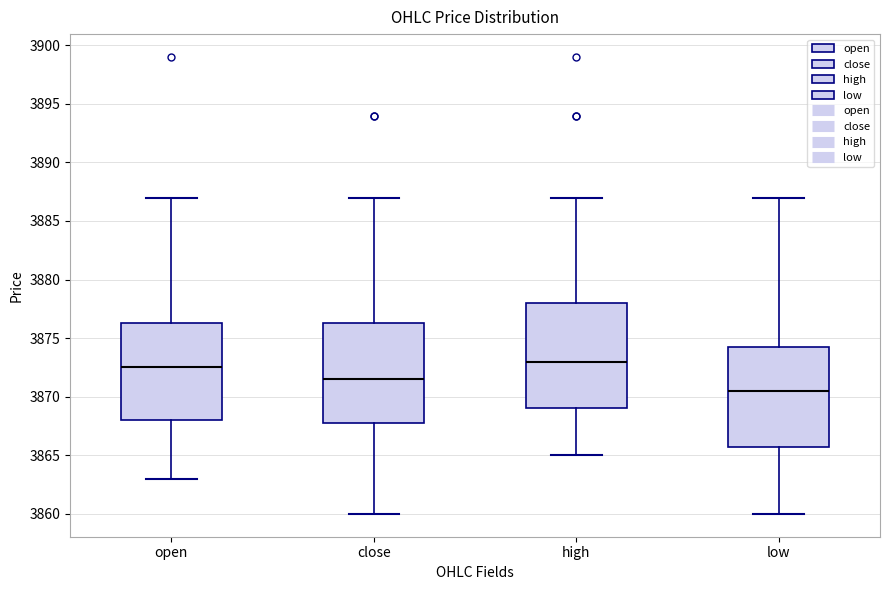

Comparing the boxes themselves (not the whiskers), which one is the tallest?

high